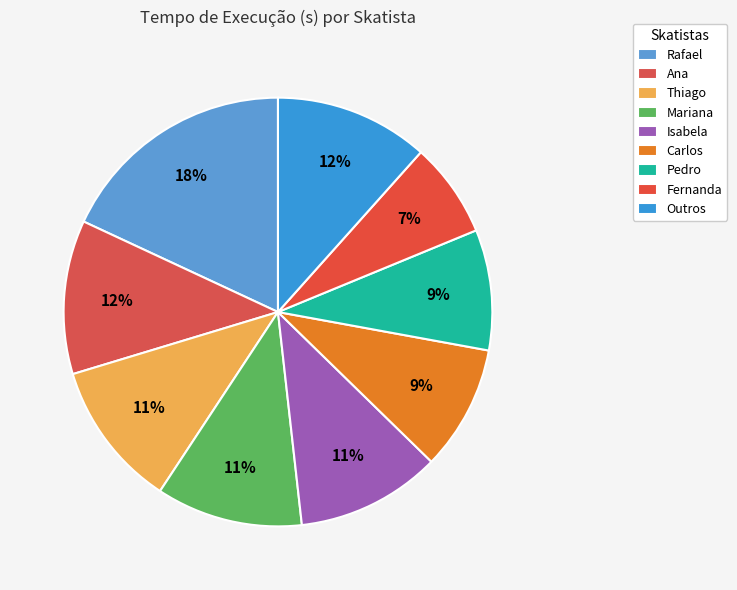

How many segments does this pie chart have?

9